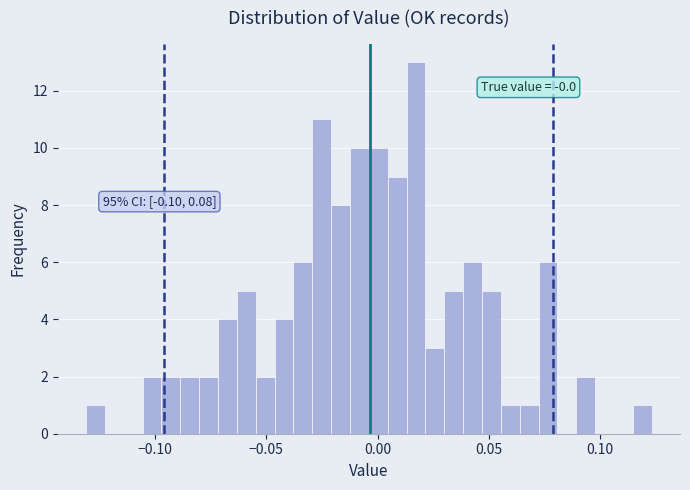

Read against the x-axis, roughly where is the centre of the tallest bar?

0.015